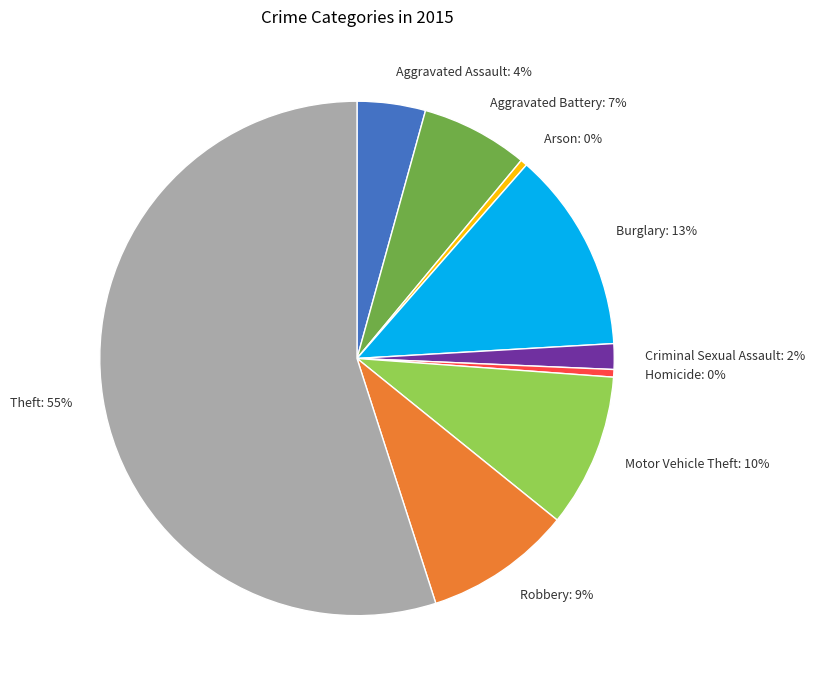

To the nearest percent, what is the combined percentage of Theft and Robbery?

64%